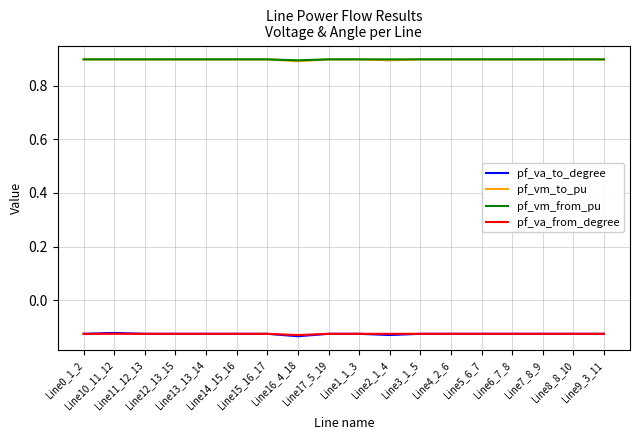

What is the lowest value of the pf_vm_to_pu series?

0.9